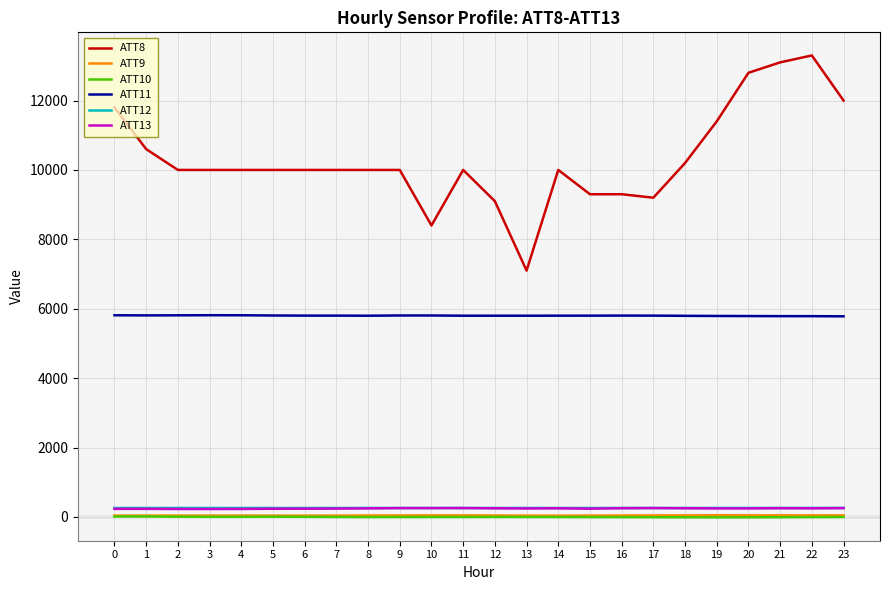

What is the spread (max minus min) of values at 1?

10588.0